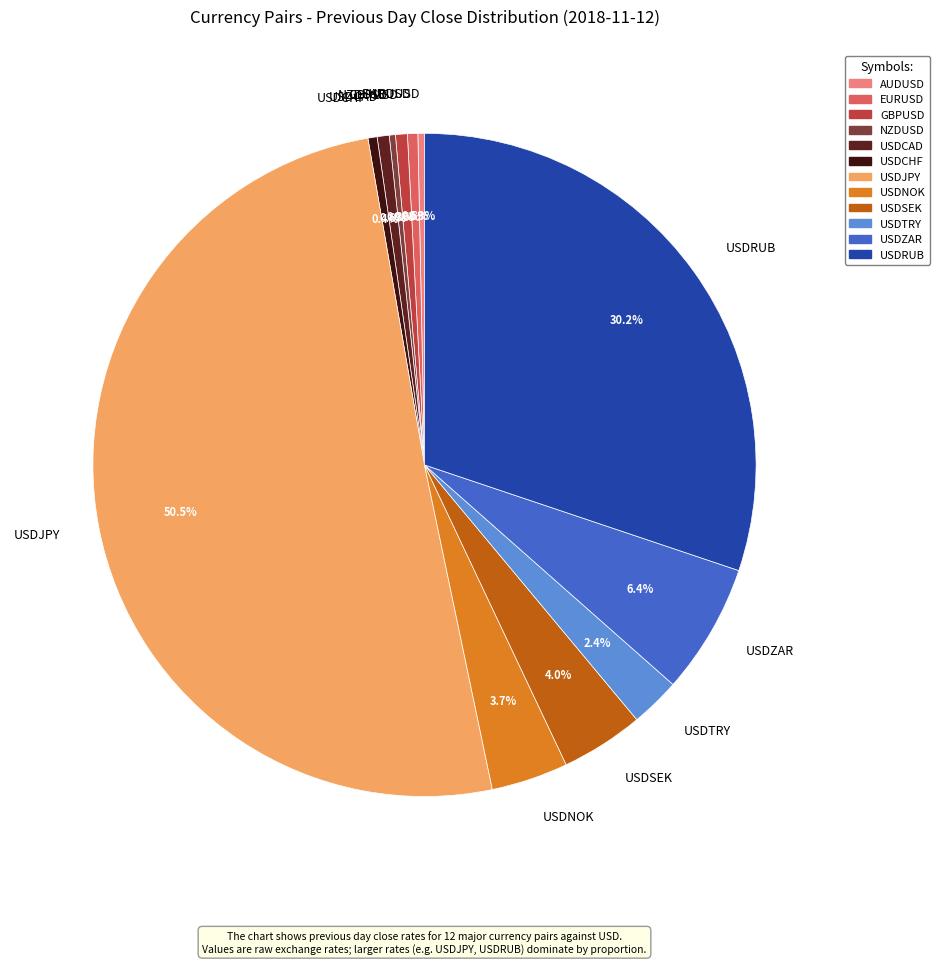

How many segments does this pie chart have?

12